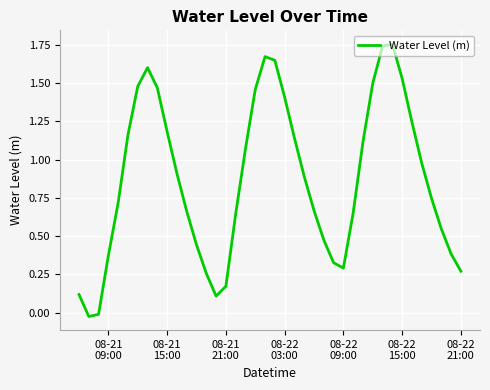

How many lines are shown in the chart?

1